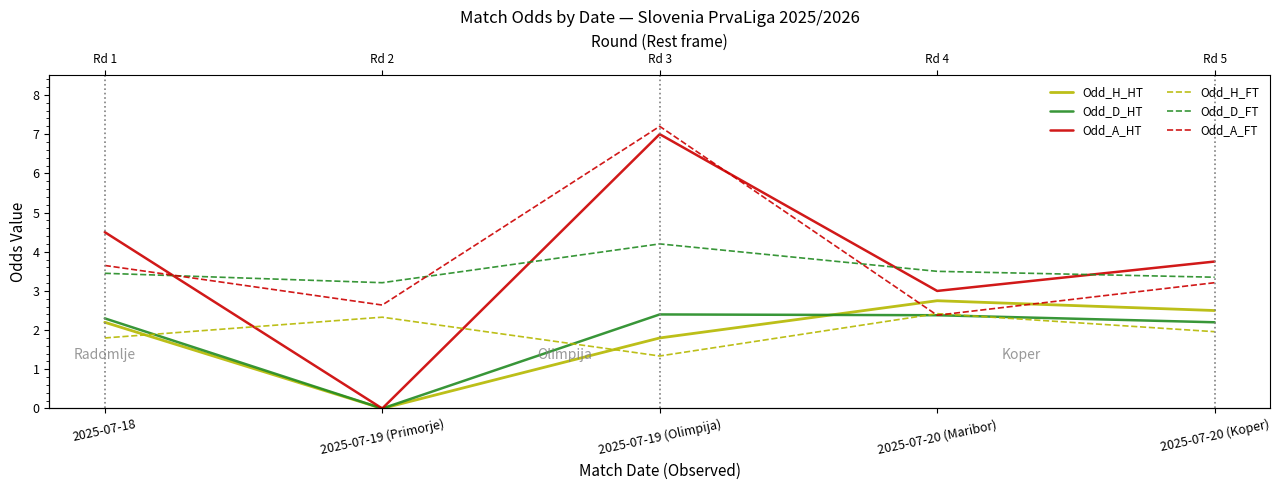

The Odd_H_FT series shows 2.4 at 2025-07-20 (Maribor). True or false?

True